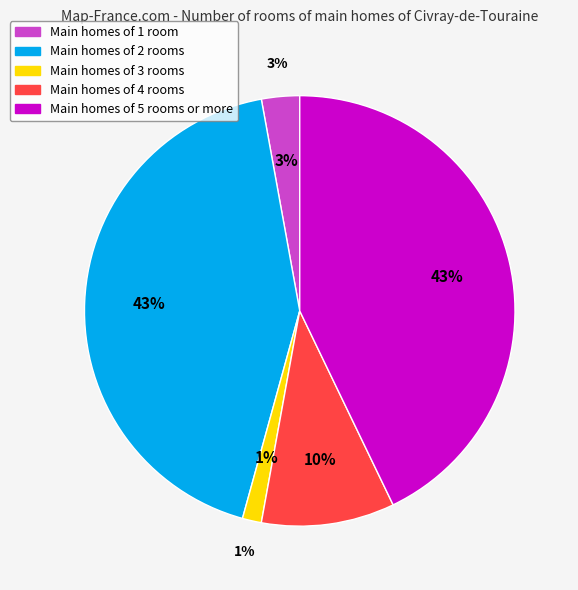

How many segments does this pie chart have?

5